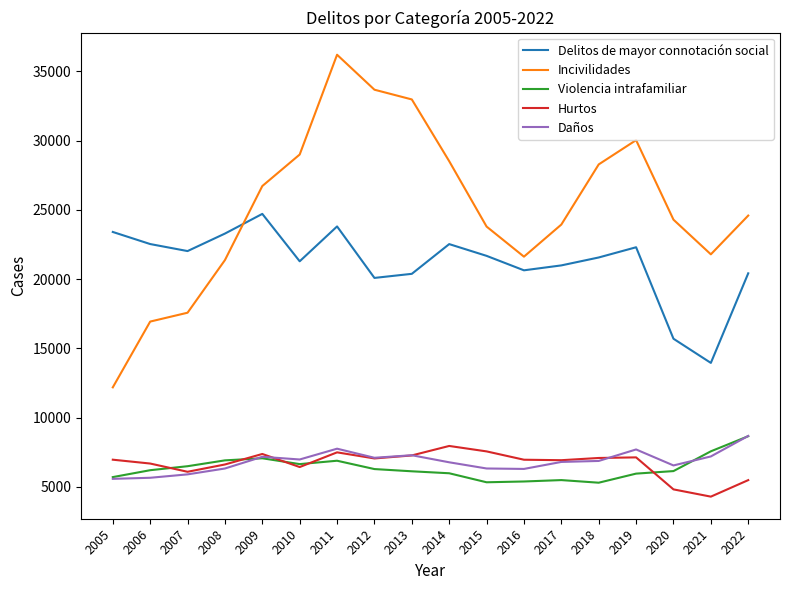

True or false: Incivilidades has a value of 21374 at 2008.

True